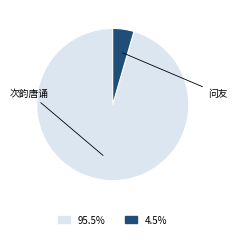

Is there any slice that represents more than half of the pie?

Yes